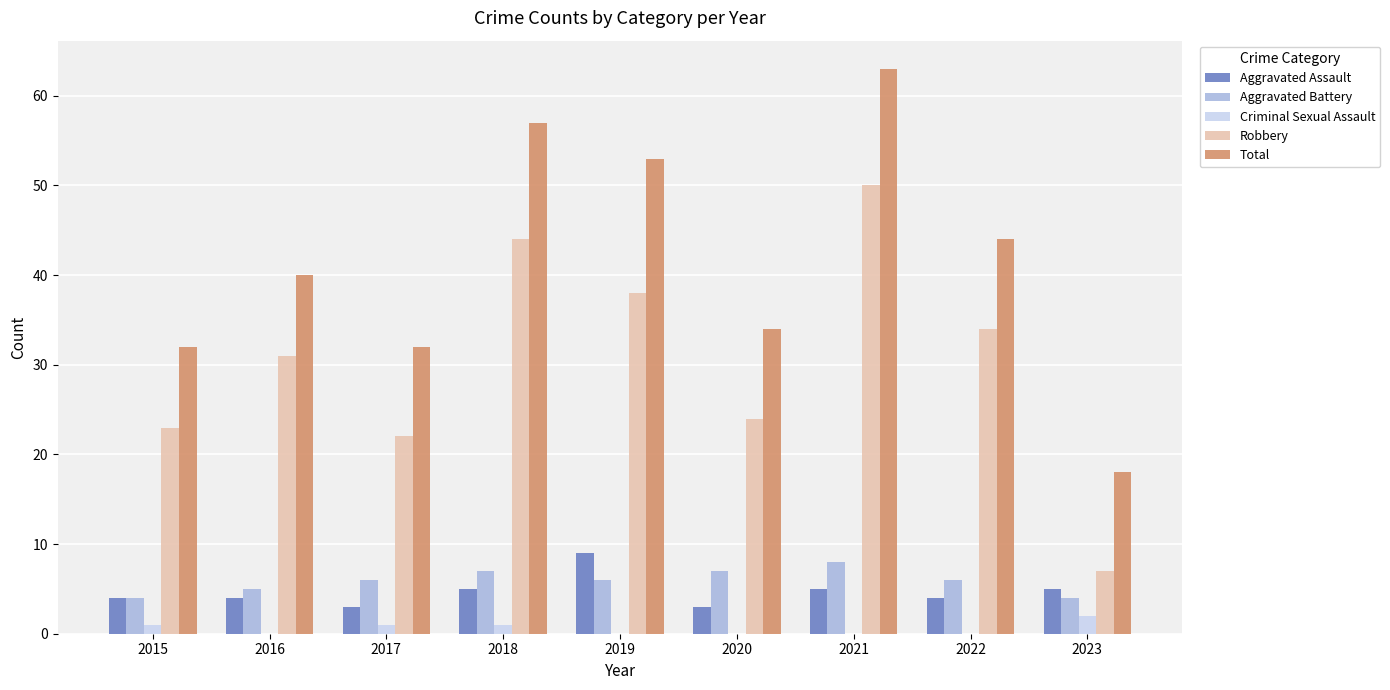

Count the number of data series in this chart.

5